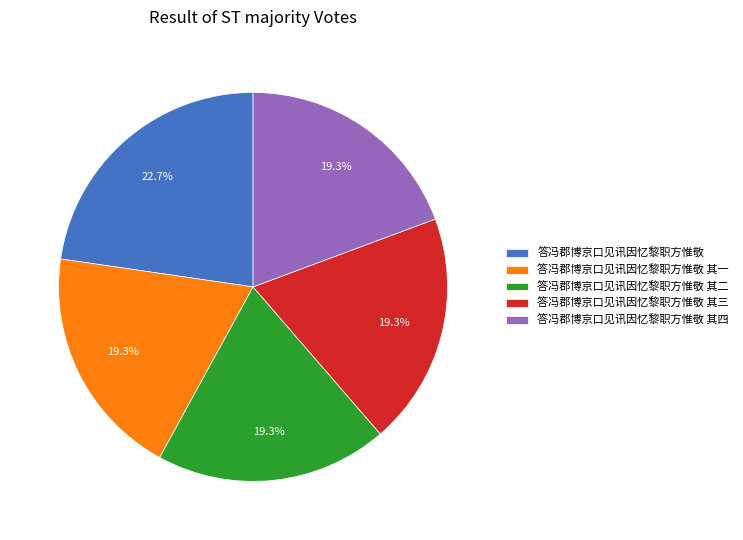

Count the number of slices in the pie.

5